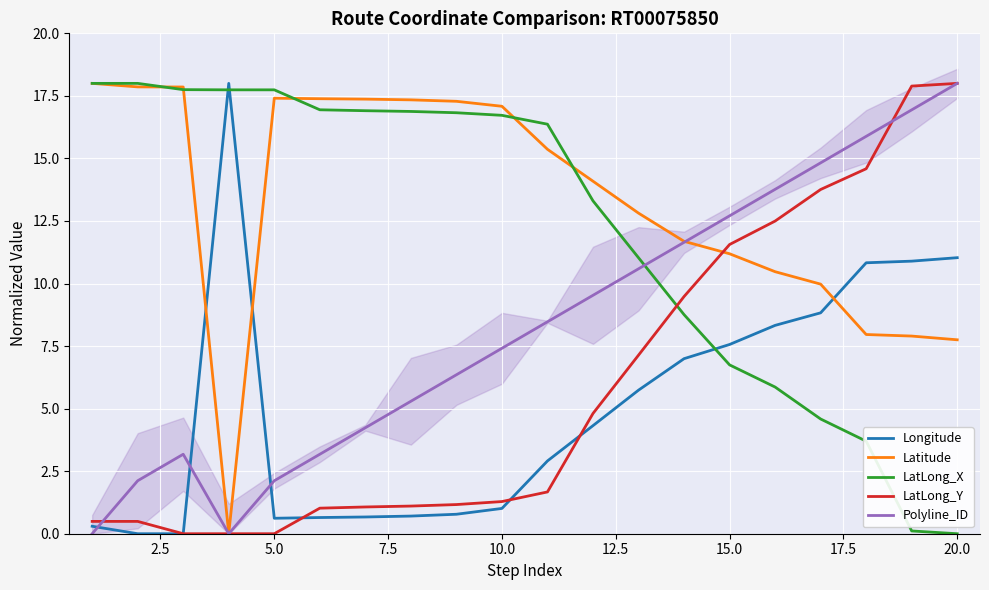

How many intersections are there between Polyline_ID and LatLong_X?

1